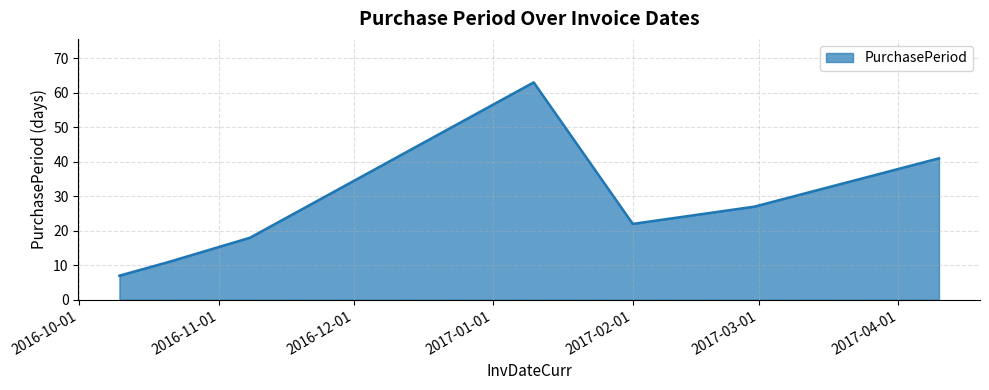

True or false: the data has more than 1 interior local peaks.

False